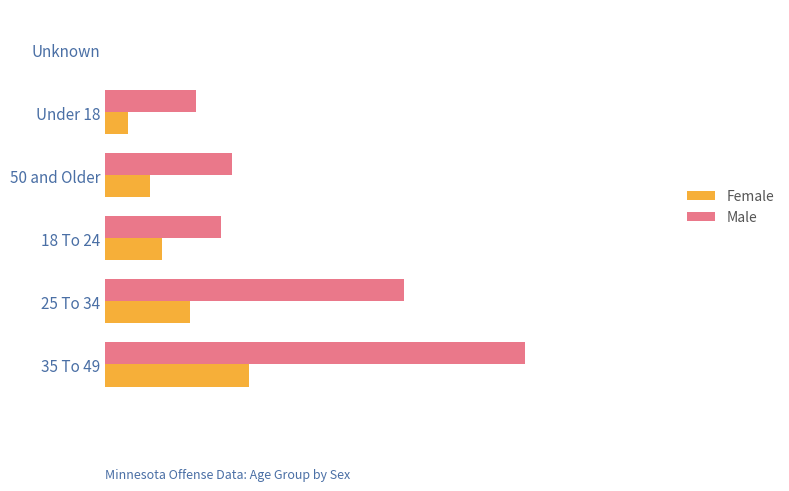

At how many categories does at least one series exceed 95?

2